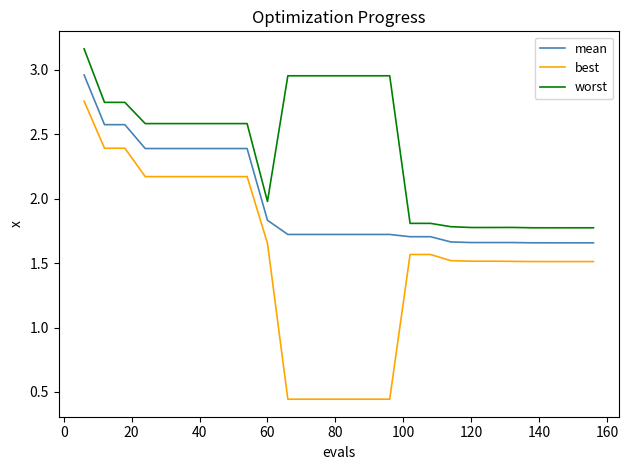

What is the difference between the maximum and minimum values in the worst series?

1.4